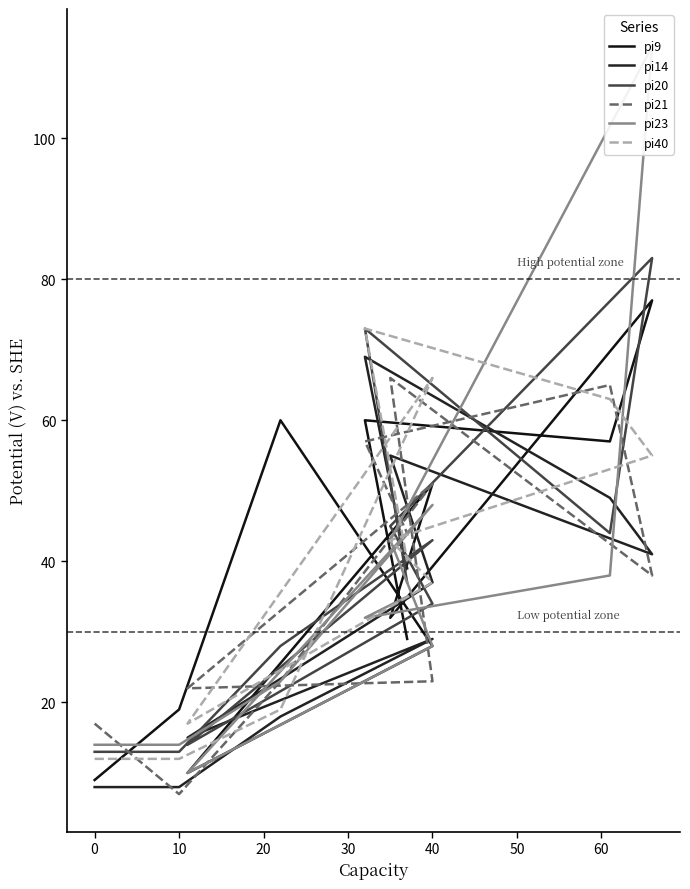

What is the total value across all series at 10?

73